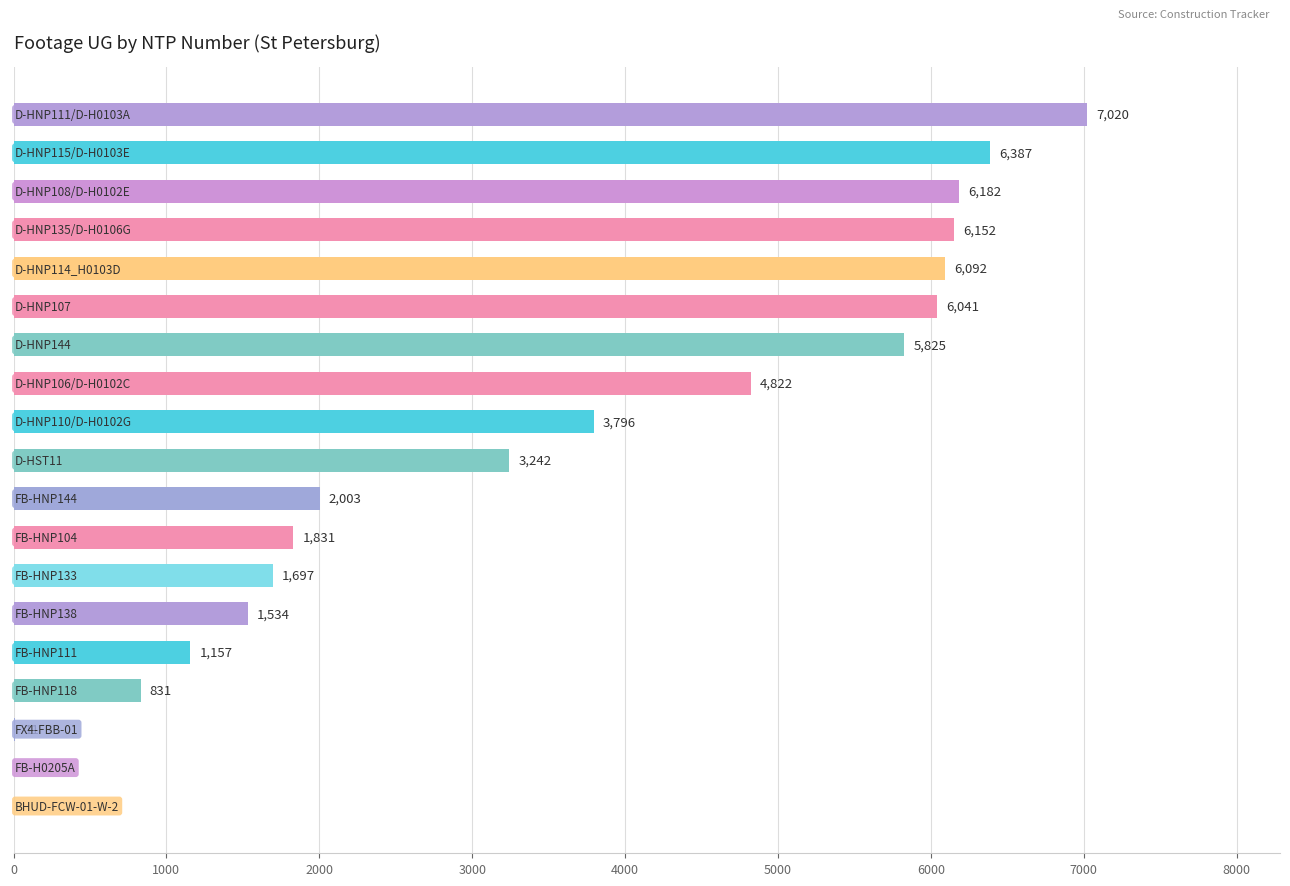

How many positive values are there?

17